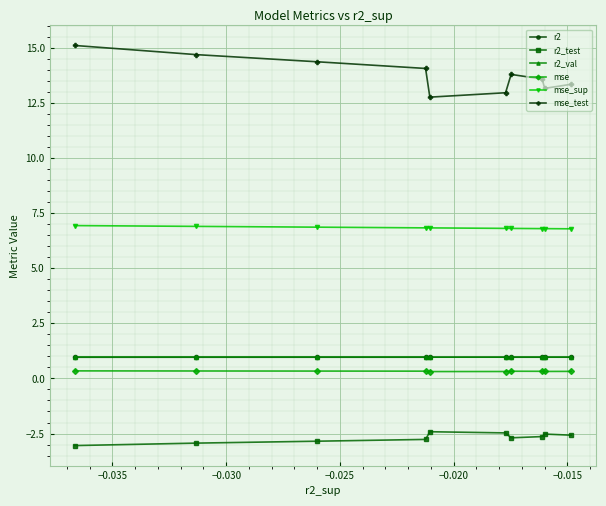

Which series has the largest total across all categories?

mse_test